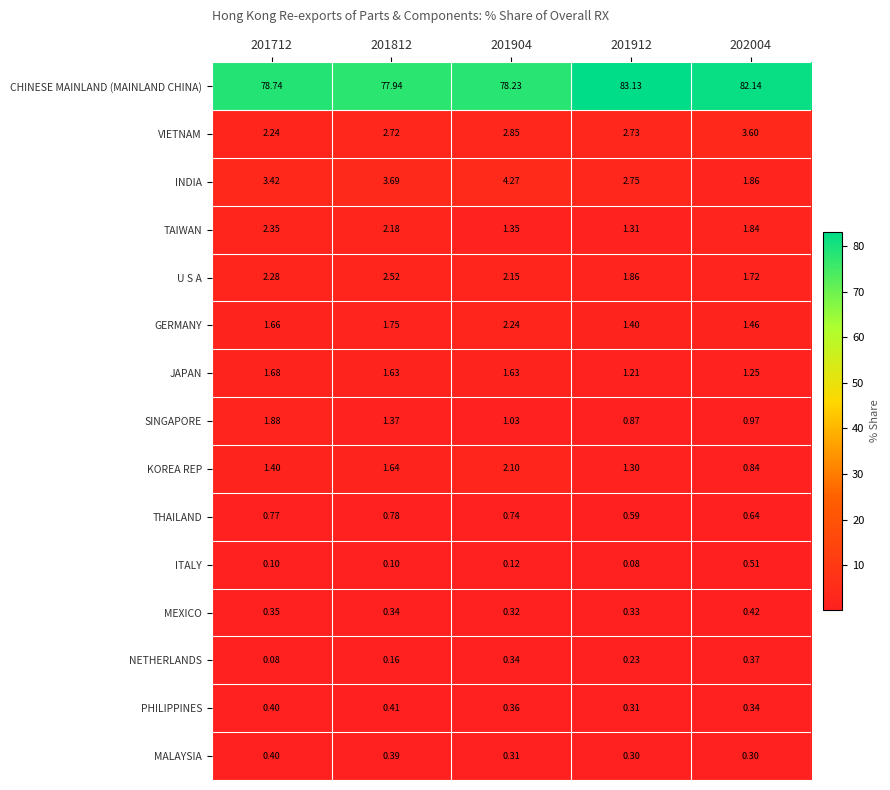

Is the value of JAPAN at 201912 greater than the value of MEXICO at 201712?

Yes